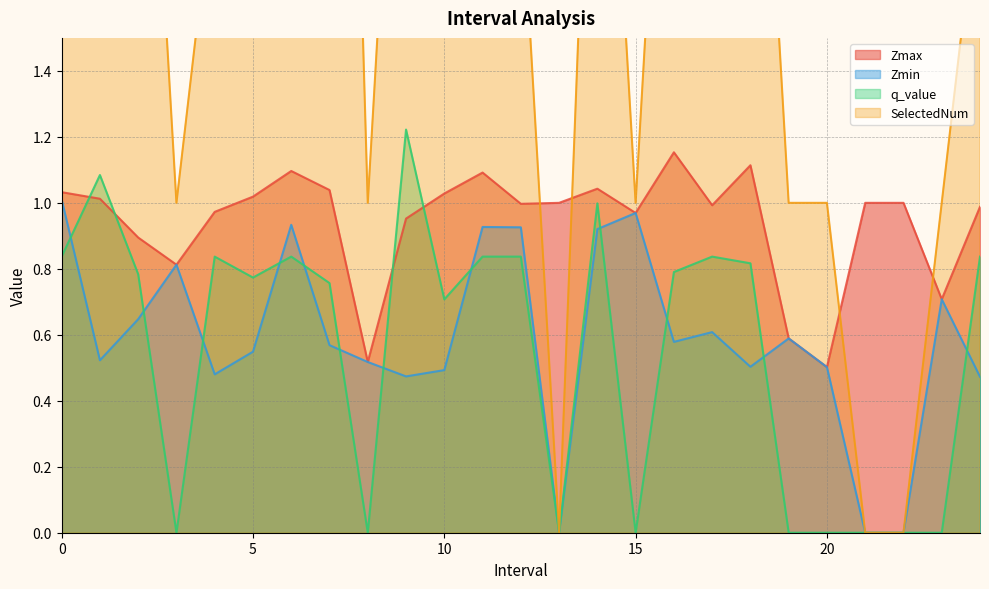

What is the approximate value of SelectedNum at 6.0?

2.0